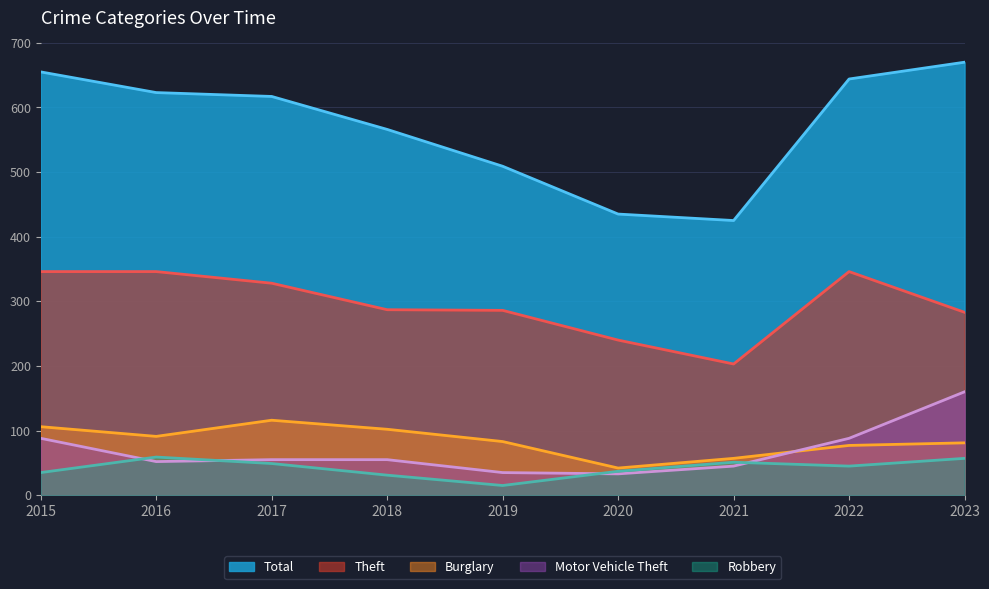

Reading left to right, extract all data points from this chart.

Total: 655	623	617	566	509	435	425	644	670
Theft: 346	346	328	287	286	240	203	346	283
Burglary: 106	91	116	102	83	42	57	77	81
Motor Vehicle Theft: 88	52	55	55	35	33	45	88	160
Robbery: 35	59	49	31	15	37	51	45	57